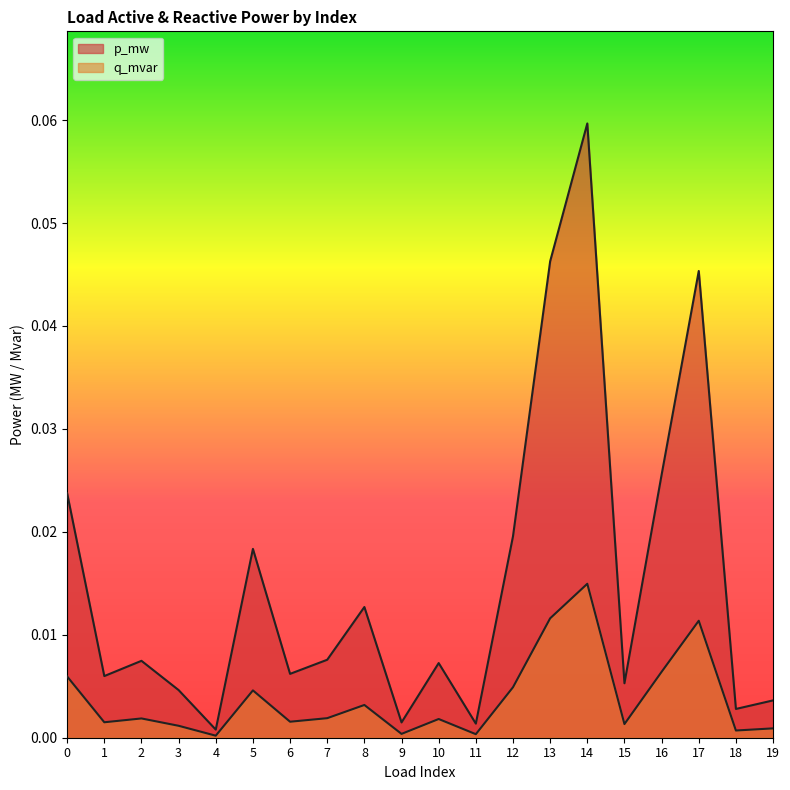

Which series has the widest spread of values?

p_mw